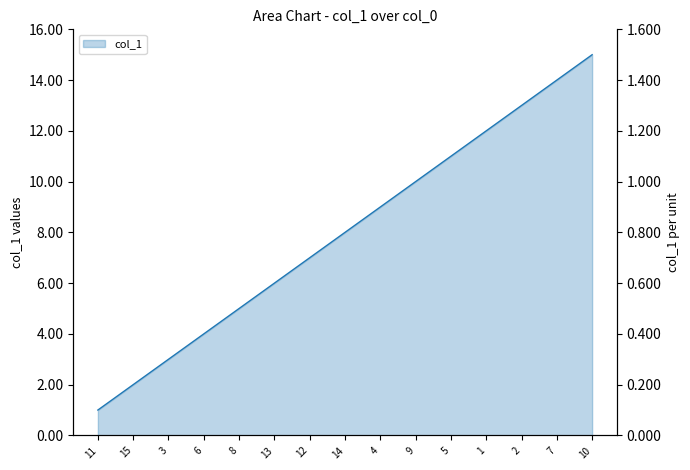

What is the change in value from 13 to 10?

+9